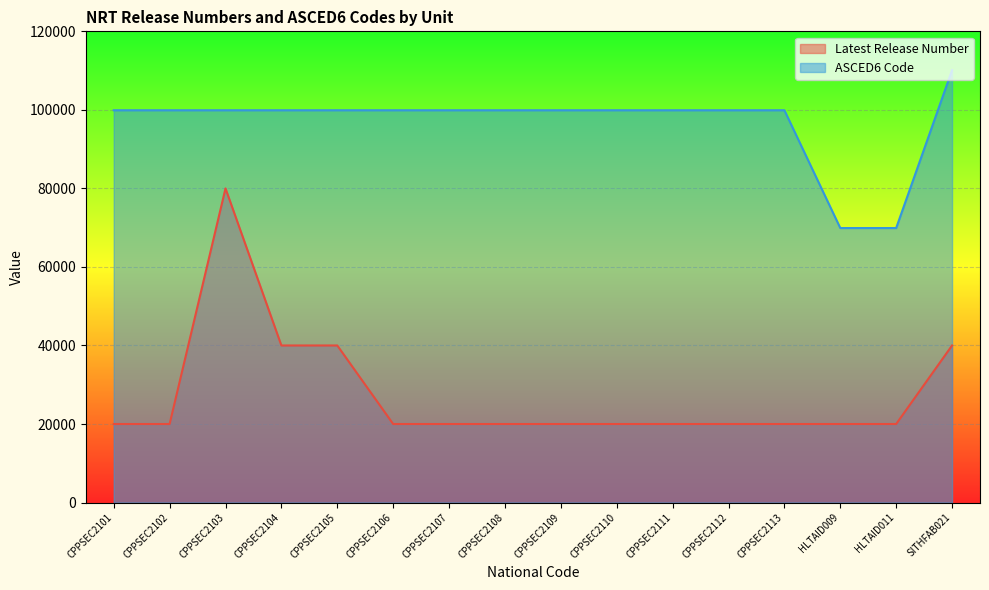

At how many categories does at least one series exceed 40838?

16